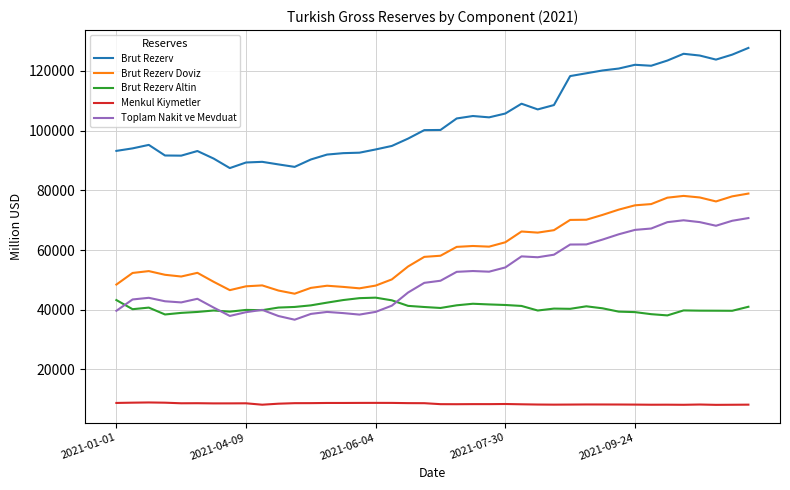

Which series has the largest total across all categories?

Brut Rezerv